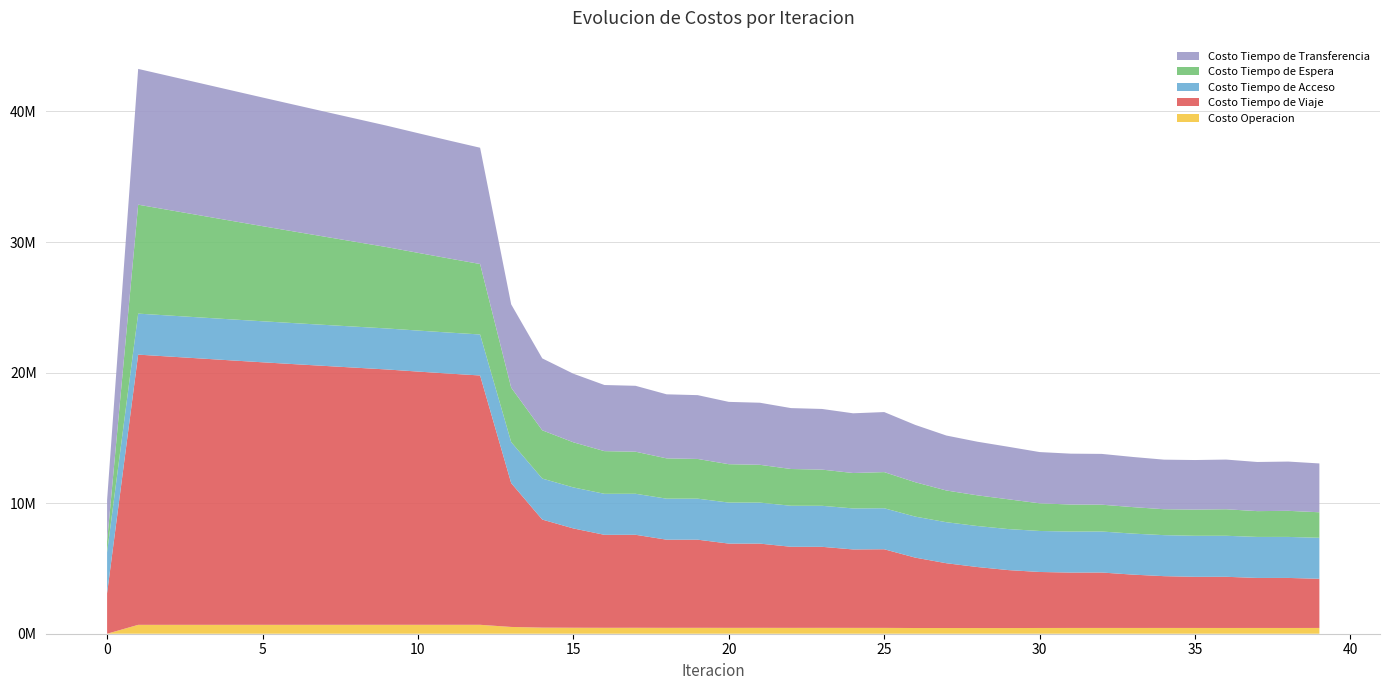

Reading left to right, transcribe all the data shown in this chart.

Costo Operacion: 0.0	680113.8	680552.6	680983.3	681408.0	681828.6	682246.4	682662.9	683079.4	683497.3	683576.0	683646.1	683701.4	519223.9	467097.5	458783.2	453577.6	455106.6	451151.6	452594.8	449568.4	450945.5	448535.2	449855.4	447848.4	447030.5	437073.3	436762.7	435415.2	434690.2	440220.1	442225.2	443217.3	442187.9	442632.6	441762.7	440849.3	441929.1	441057.4	442054.9
Costo Tiempo de Viaje: 3096976.9	20697220.7	20549347.4	20402232.8	20254228.3	20108978.2	19968540.2	19830782.7	19693652.4	19557278.9	19396380.0	19241401.3	19096648.7	11017000.1	8276071.6	7606025.3	7121814.4	7123524.3	6751775.4	6750532.2	6454732.2	6451128.5	6211416.4	6206487.3	6007873.9	6022665.4	5391122.9	4962716.7	4672520.7	4438077.1	4288839.0	4241772.6	4244254.8	4084572.9	3966682.1	3917672.4	3919892.9	3830984.5	3832434.8	3765622.0
Costo Tiempo de Acceso: 3141371.5	3141371.5	3141371.5	3141371.5	3141371.5	3141371.5	3141371.5	3141371.5	3141371.5	3141371.5	3141371.5	3141371.5	3141371.5	3141371.5	3141371.5	3141371.5	3141371.5	3141371.5	3141371.5	3141371.5	3141371.5	3141371.5	3141371.5	3141371.5	3141371.5	3141371.5	3141371.5	3141371.5	3141371.5	3141371.5	3141371.5	3141371.5	3141371.5	3141371.5	3141371.5	3141371.5	3141371.5	3141371.5	3141371.5	3141371.5
Costo Tiempo de Espera: 834355.8	8343557.6	8078454.0	7813807.7	7549492.9	7285413.3	7021491.2	6757660.4	6493860.4	6230032.6	5953389.7	5675976.9	5397247.0	4171778.8	3696746.9	3455813.3	3268352.3	3221832.5	3087373.3	3041875.0	2939209.9	2894662.9	2816169.0	2772601.3	2713094.8	2768001.3	2633016.9	2430457.7	2350014.5	2280139.8	2117830.6	2070621.5	2054186.6	2029087.3	1985031.2	2007772.4	2031469.4	1976445.2	1998603.1	1953533.8
Costo Tiempo de Transferencia: 3160805.0	10399658.0	10265029.9	10128970.5	9991876.0	9854049.3	9715734.9	9577141.5	9438458.9	9299871.1	9167151.4	9035344.5	8905095.7	6378073.0	5509068.2	5253795.8	5064451.5	5047580.3	4905639.2	4887675.3	4773475.4	4755120.4	4664422.7	4645887.2	4573037.4	4598897.2	4390225.3	4209211.8	4106765.6	4022427.8	3925622.1	3896134.6	3890201.3	3841426.7	3797100.0	3795311.3	3805170.4	3763184.0	3772379.4	3739322.4